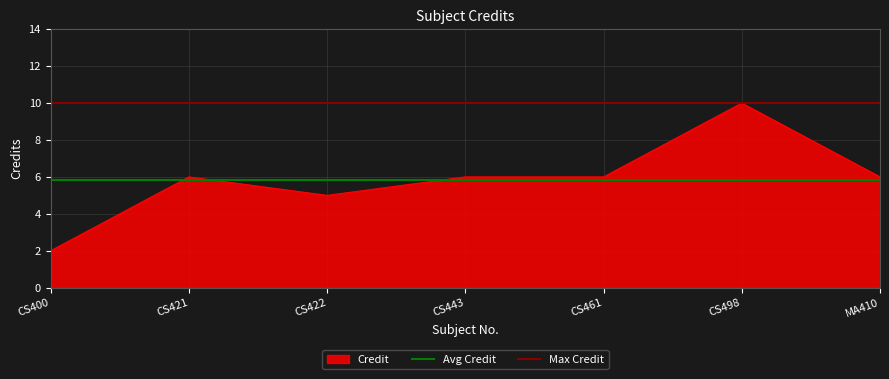

Does the chart display data point markers on the line(s)?

No